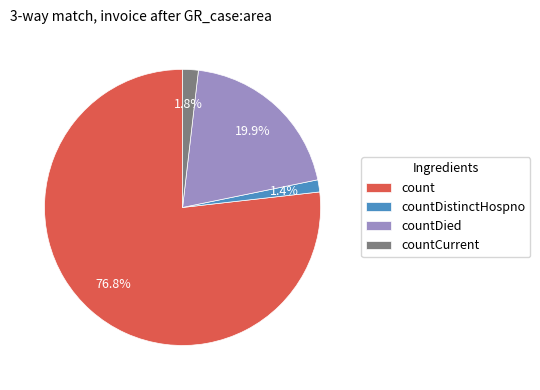

Does countDistinctHospno account for over 50% of the chart?

No